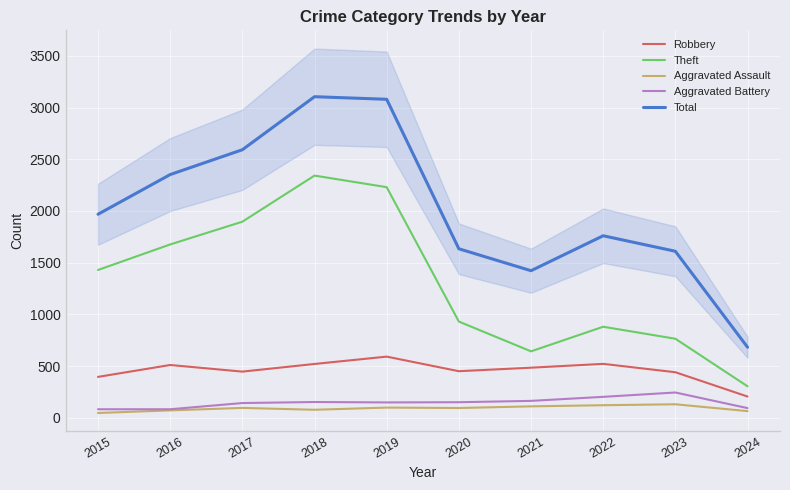

At which category does the chart reach its minimum across all series?

2015